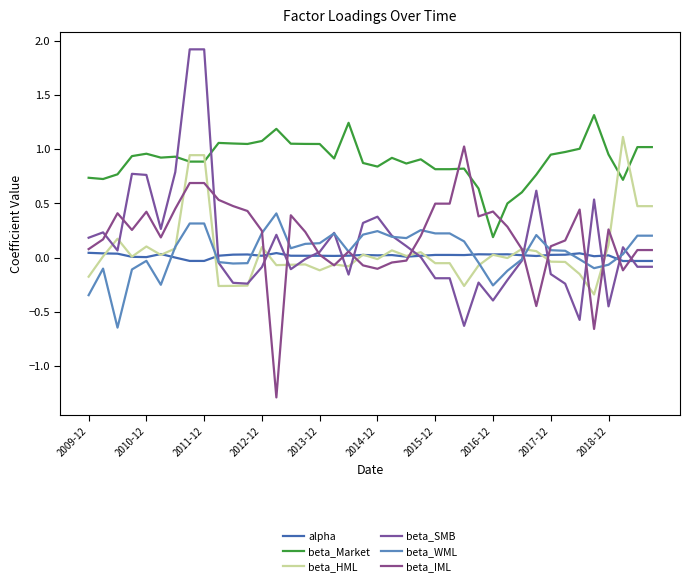

True or false: beta_IML and beta_HML intersect in this chart.

True